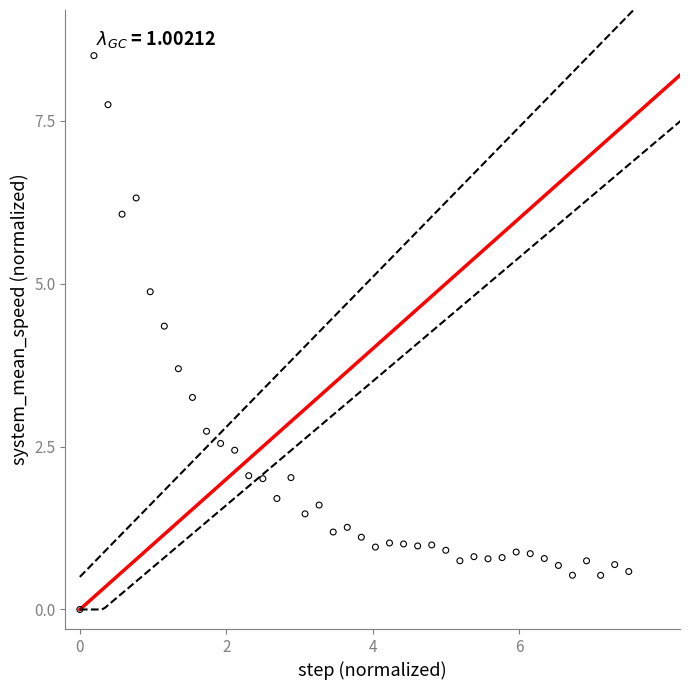

What is the range of X values (max minus min)?

7.5